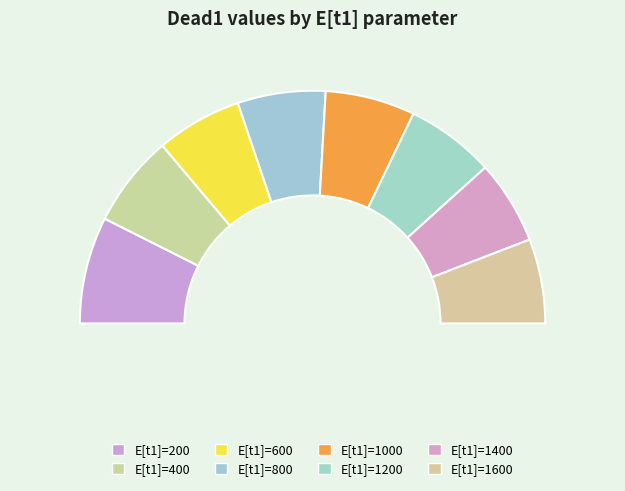

Which category has the biggest portion of the pie?

200